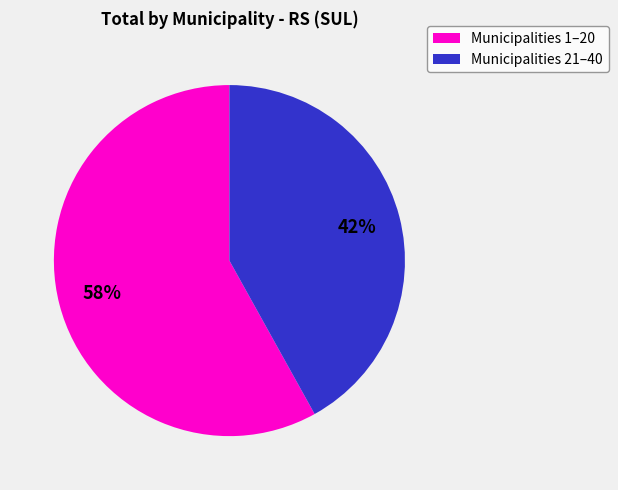

Which slice is the largest?

Municipalities 1–20